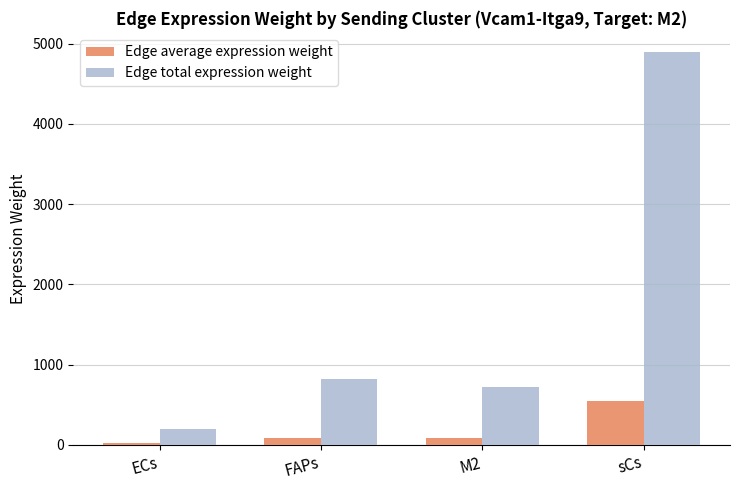

How many bars are there in total?

8